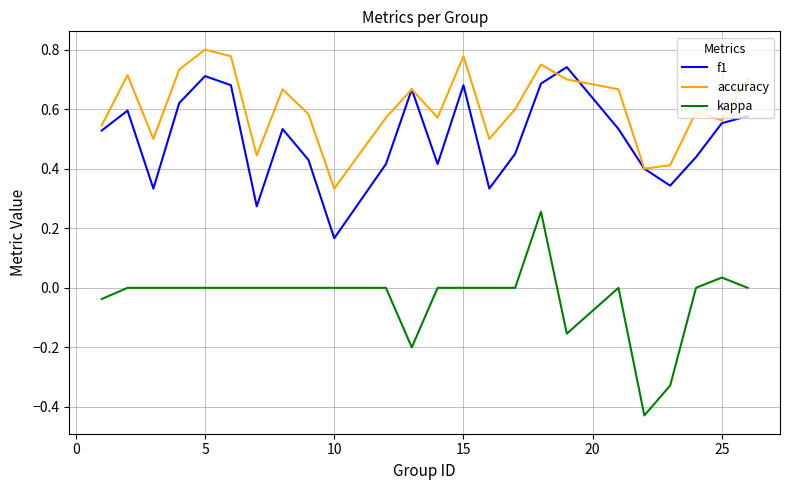

At how many categories does at least one series exceed 0?

24